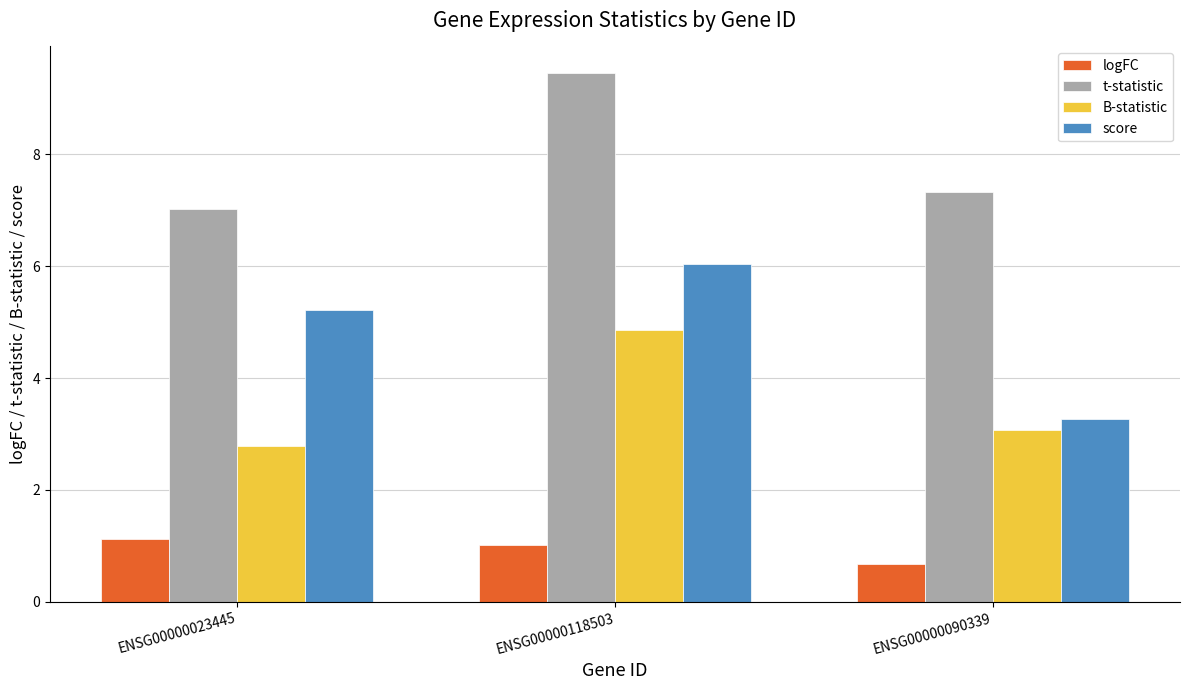

What is the difference between the highest and lowest values at ENSG00000023445?

5.9